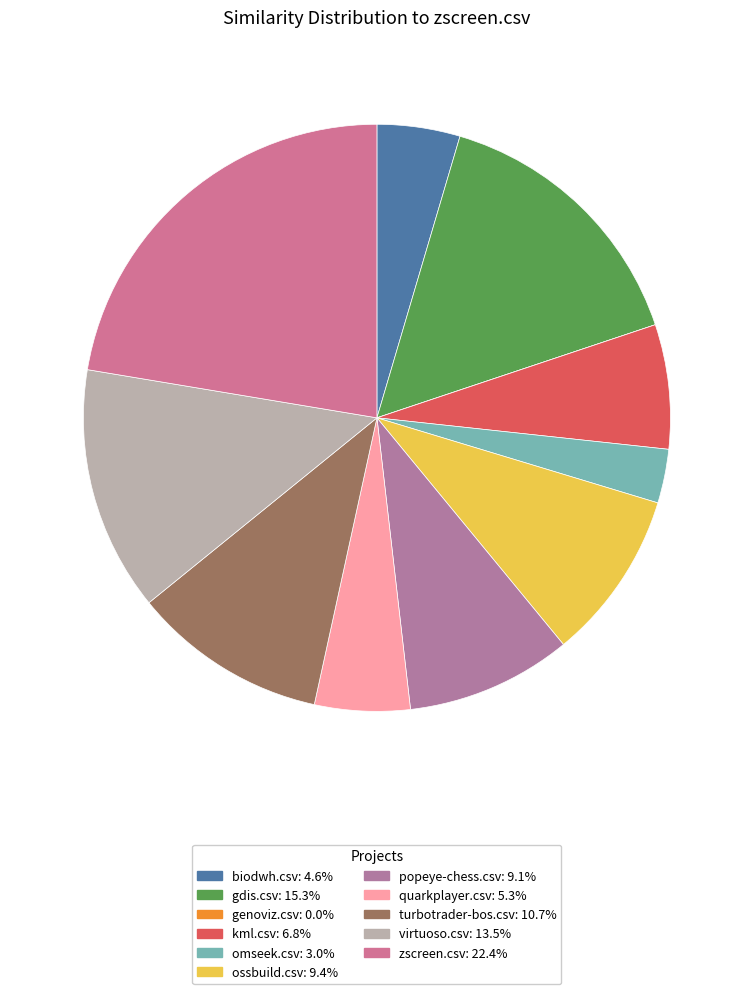

What percentage is the gdis.csv slice, to the nearest percent?

15%